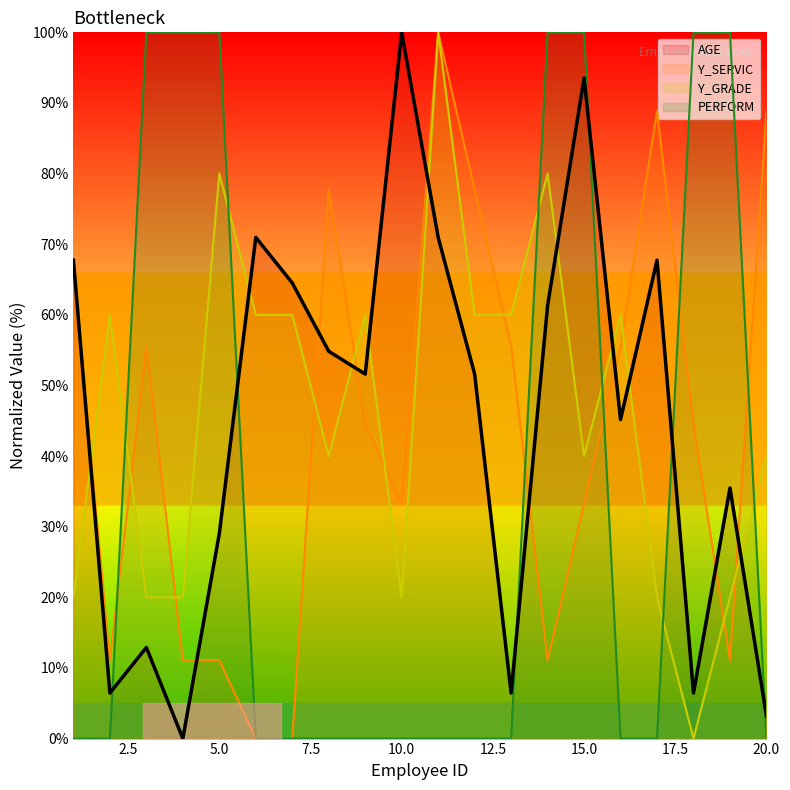

What is the difference between the highest and lowest values at 16?

60.0